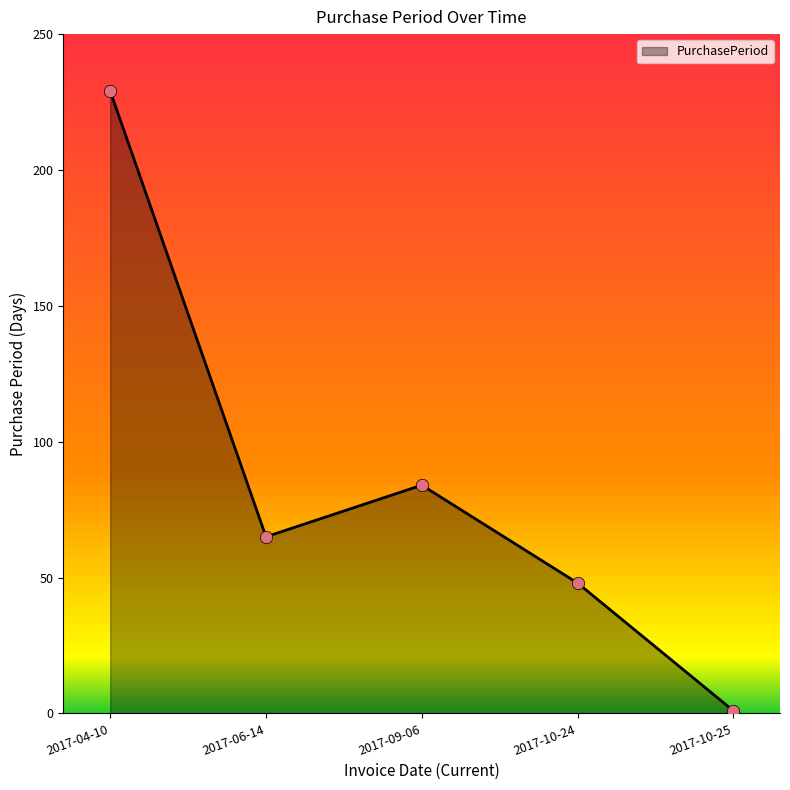

Which has a higher value, 2017-04-10 or 2017-10-25?

2017-04-10